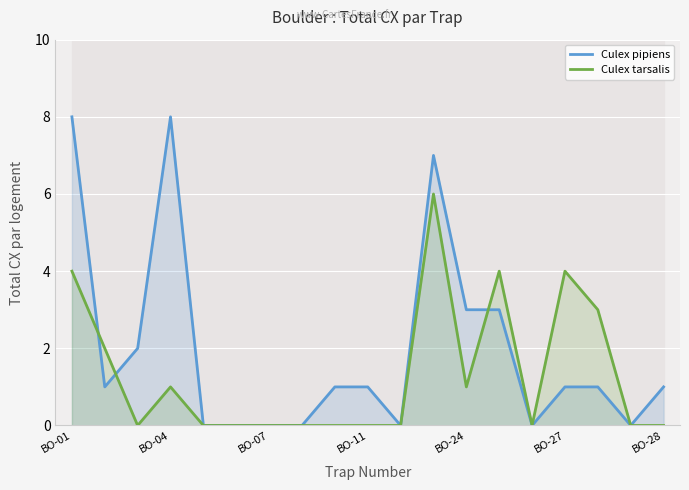

What is the label of the 2nd point from the right?

17